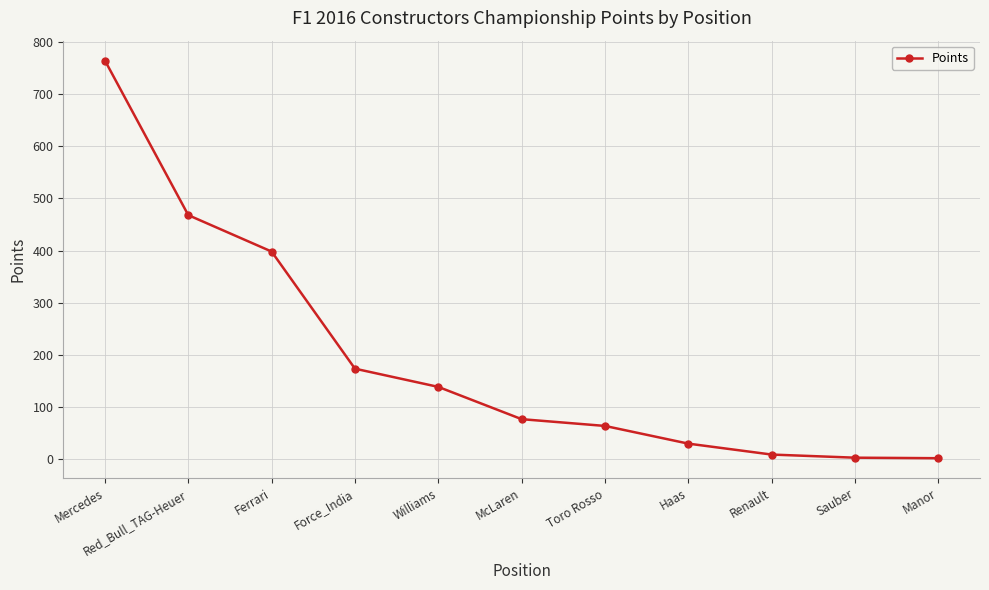

The chart shows a value of 765 at Mercedes. True or false?

True